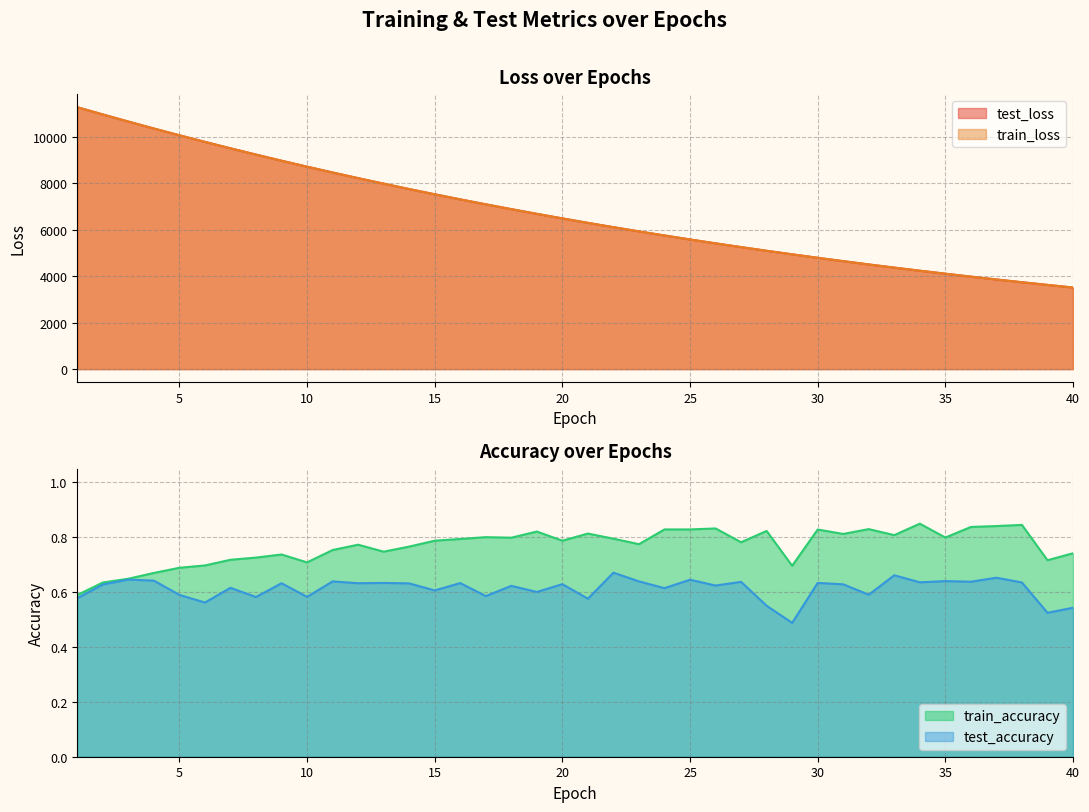

What is the highest value of the train_loss series?

11272.6